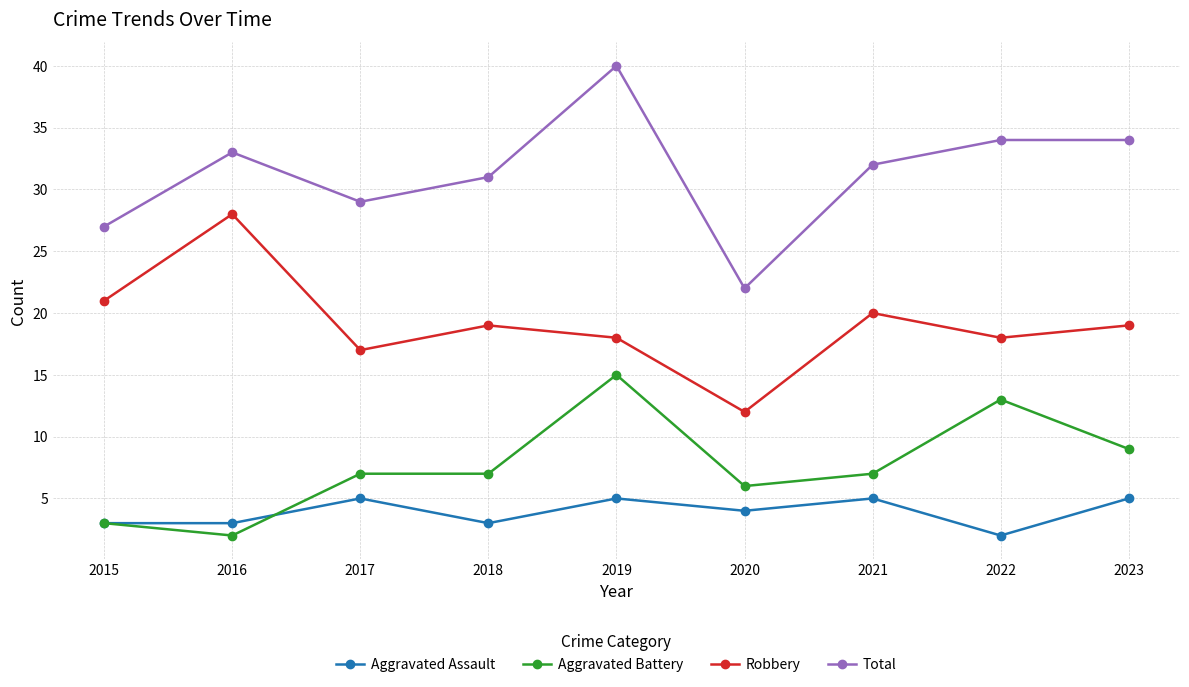

Which series has the largest range (max minus min)?

Total